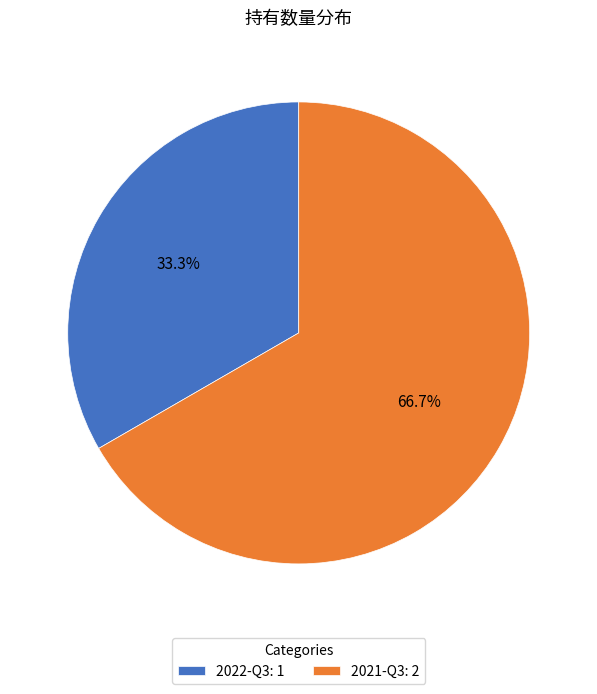

To the nearest percent, what is the difference between the largest and smallest slice percentages?

33%